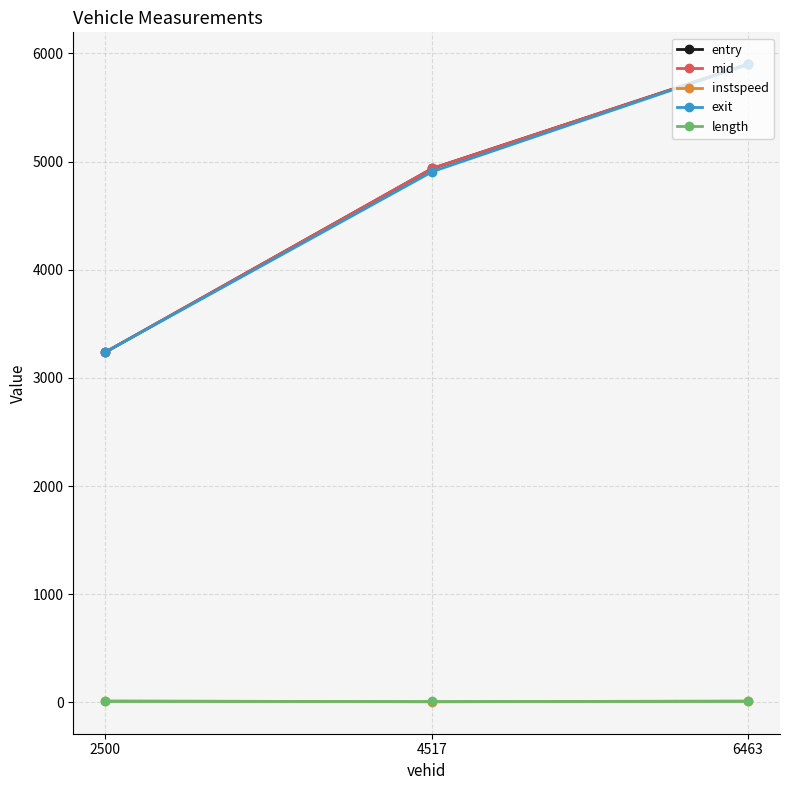

What is the approximate value of length at 2500?

10.5